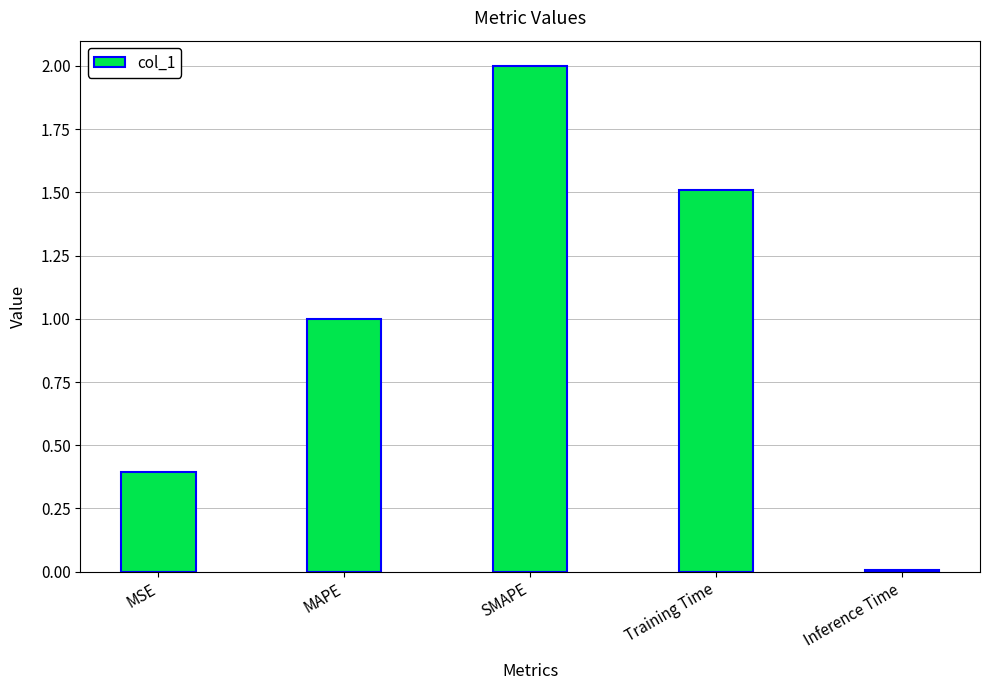

Count the number of values greater than 1.

3